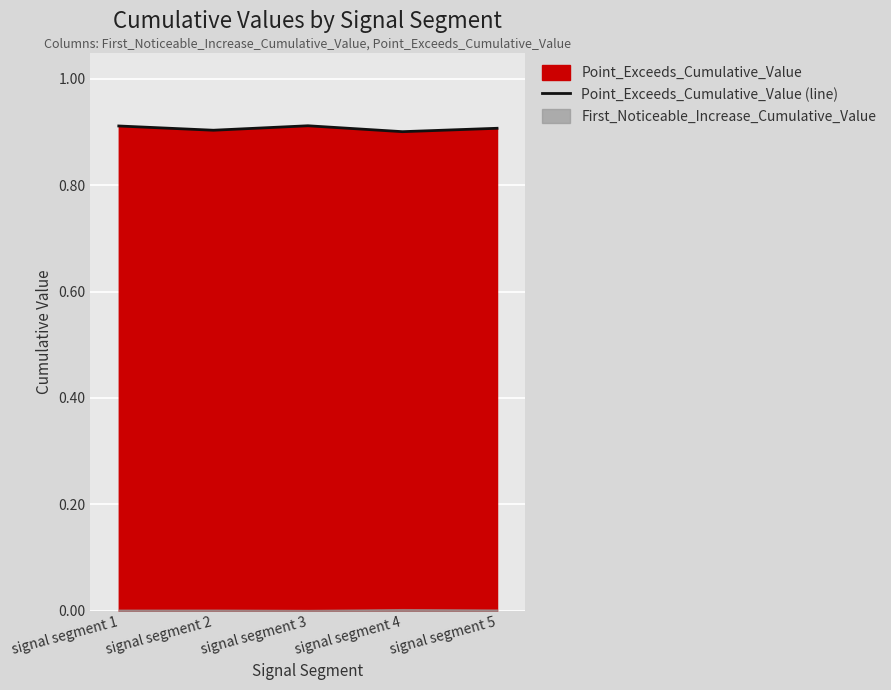

Reading left to right, what are all the values shown in this chart?

signal segment 1=0.9	signal segment 2=0.9	signal segment 3=0.9	signal segment 4=0.9	signal segment 5=0.9